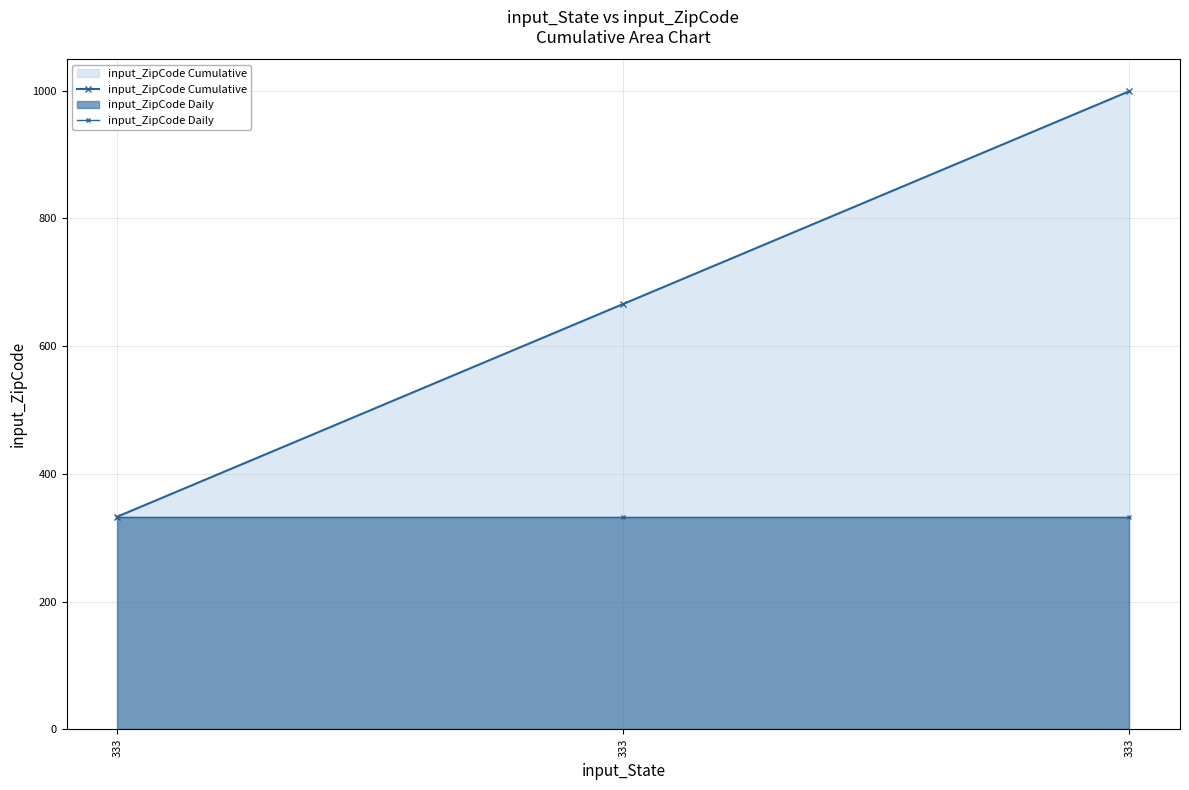

The value of input_ZipCode Daily at 333 is 93. True or false?

False